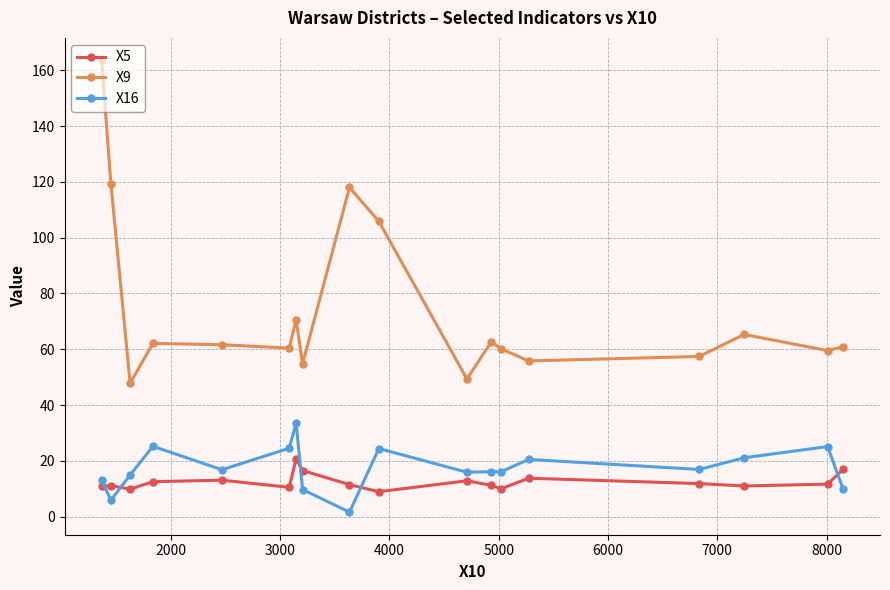

True or false: X5 has more than 1 points higher than both neighbors.

True